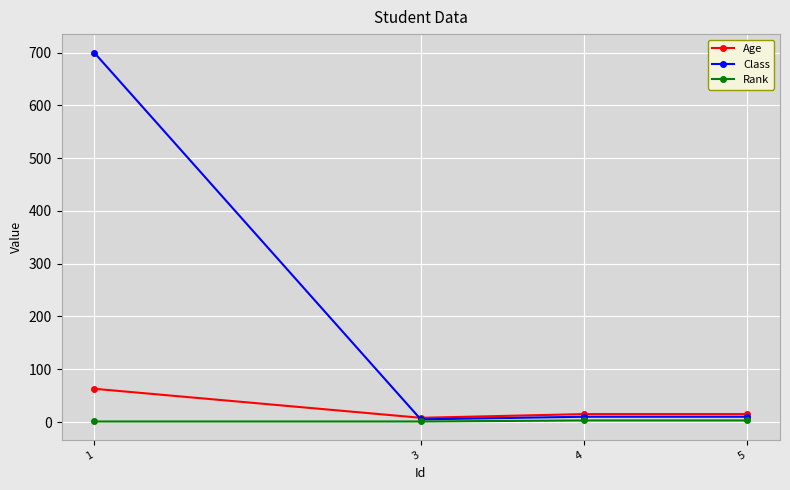

Rank the series by their maximum value, from highest to lowest.

Class, Age, Rank